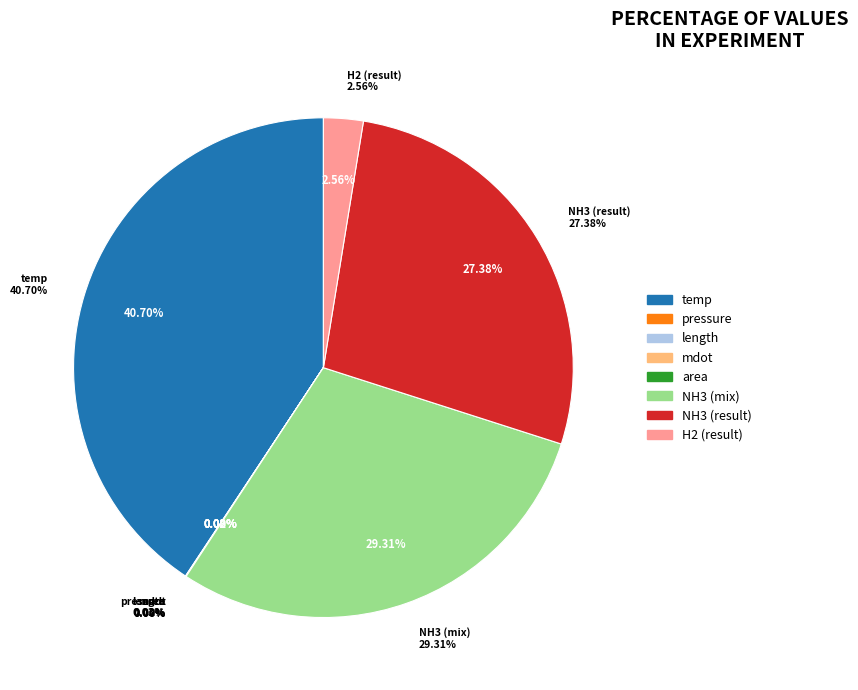

Count the number of slices in the pie.

8